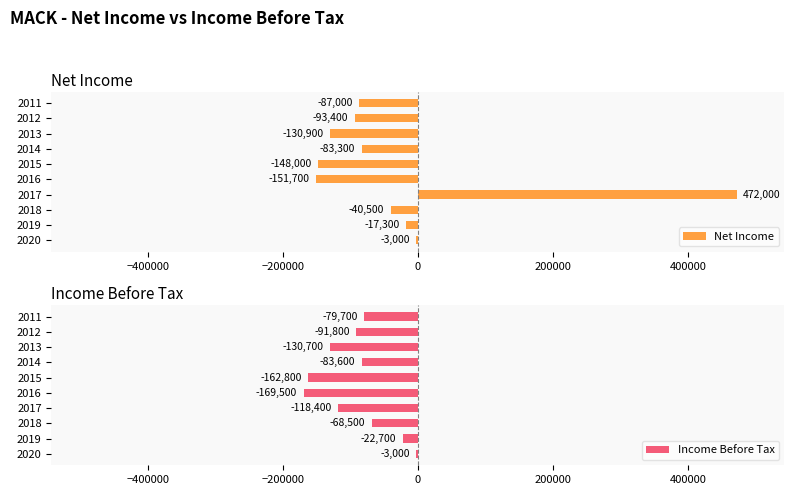

How many values in Net Income are above zero?

1